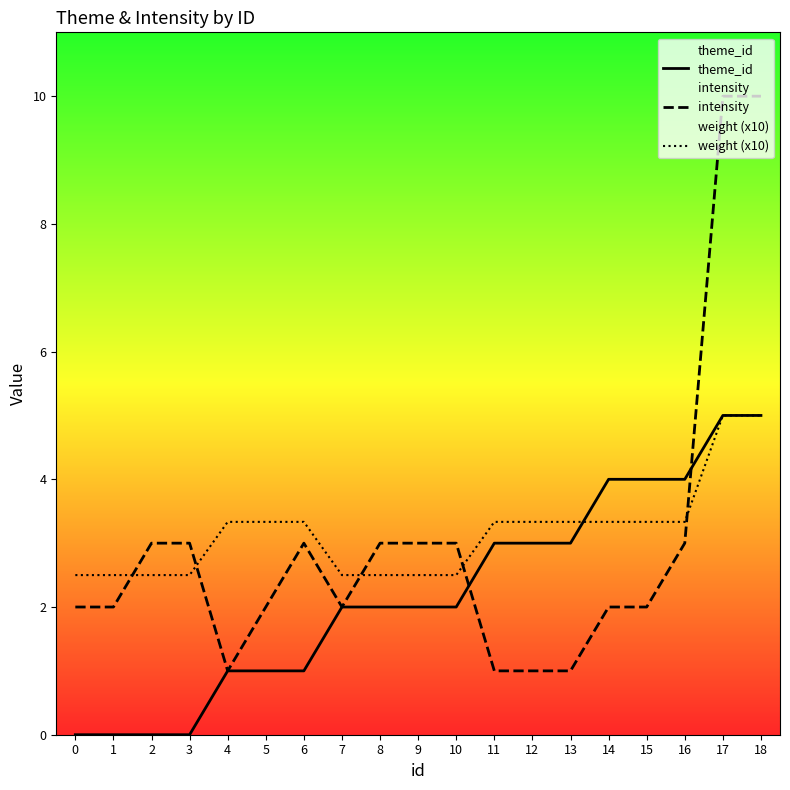

Reading left to right, what are all the values shown in this chart?

theme_id: 0=0.0	1=0.0	2=0.0	3=0.0	4=1.0	5=1.0	6=1.0	7=2.0	8=2.0	9=2.0	10=2.0	11=3.0	12=3.0	13=3.0	14=4.0	15=4.0	16=4.0	17=5.0	18=5.0
intensity: 0=2.0	1=2.0	2=3.0	3=3.0	4=1.0	5=2.0	6=3.0	7=2.0	8=3.0	9=3.0	10=3.0	11=1.0	12=1.0	13=1.0	14=2.0	15=2.0	16=3.0	17=10.0	18=10.0
weight (x10): 0=2.5	1=2.5	2=2.5	3=2.5	4=3.3	5=3.3	6=3.3	7=2.5	8=2.5	9=2.5	10=2.5	11=3.3	12=3.3	13=3.3	14=3.3	15=3.3	16=3.3	17=5.0	18=5.0